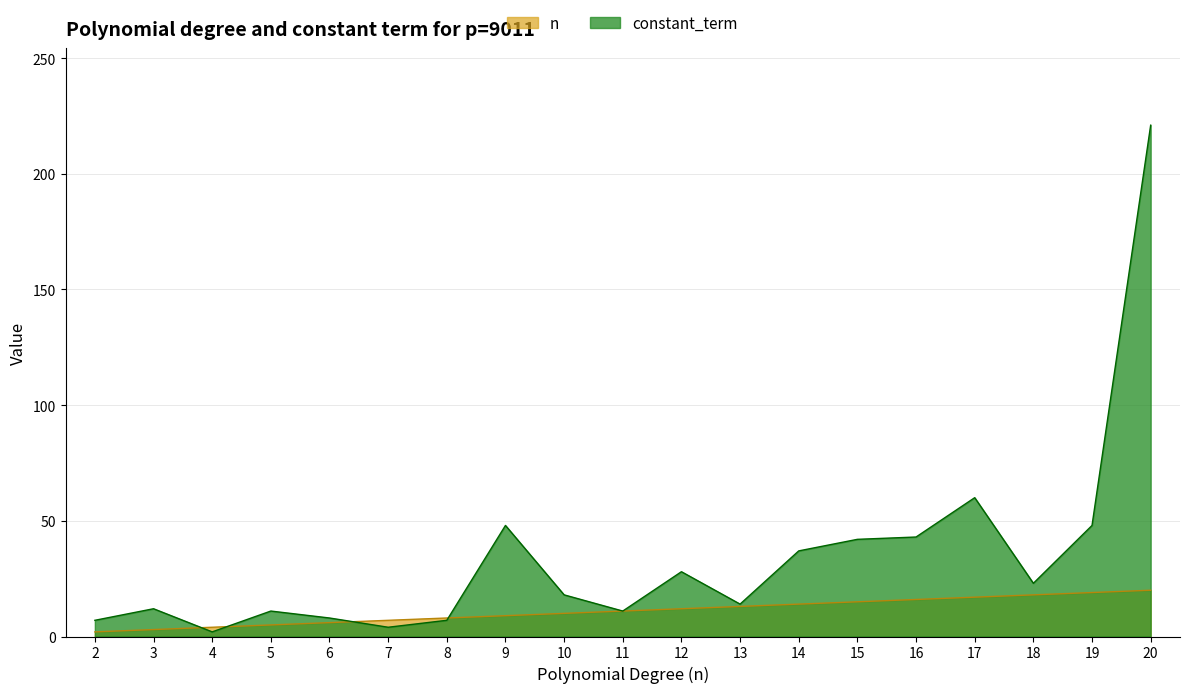

What is the maximum value for constant_term?

221